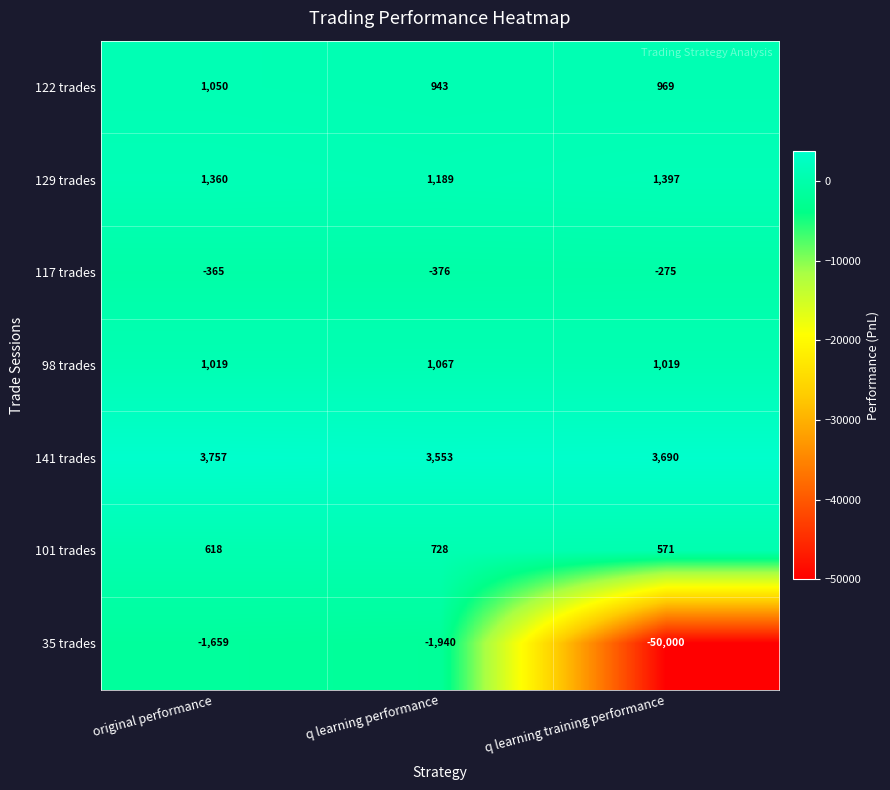

Rank the series by their maximum value, from highest to lowest.

141 trades, 129 trades, 98 trades, 122 trades, 101 trades, 117 trades, 35 trades